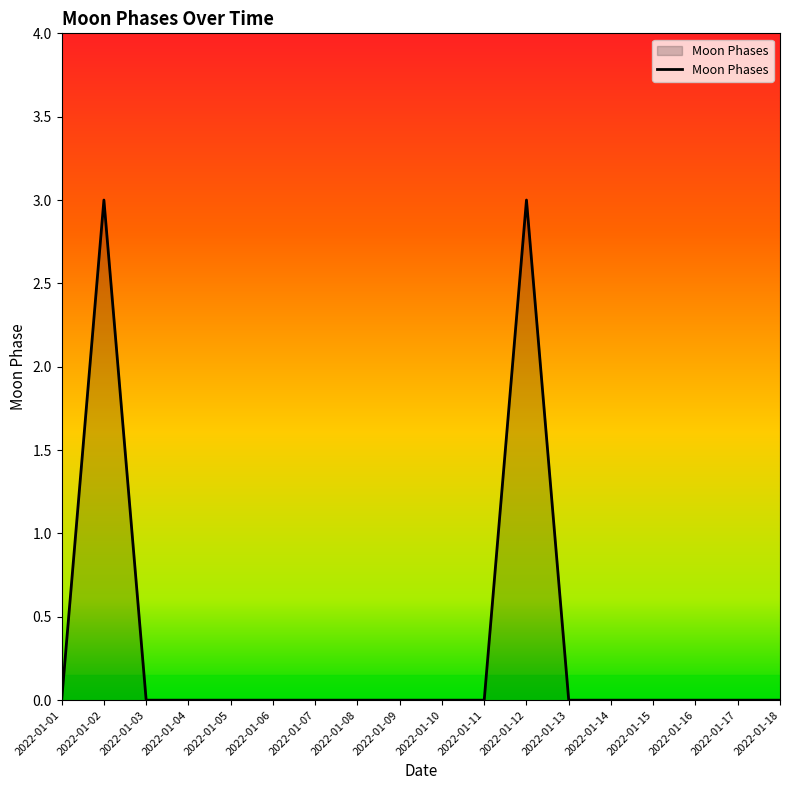

The value at 2022-01-05 is 1. True or false?

False